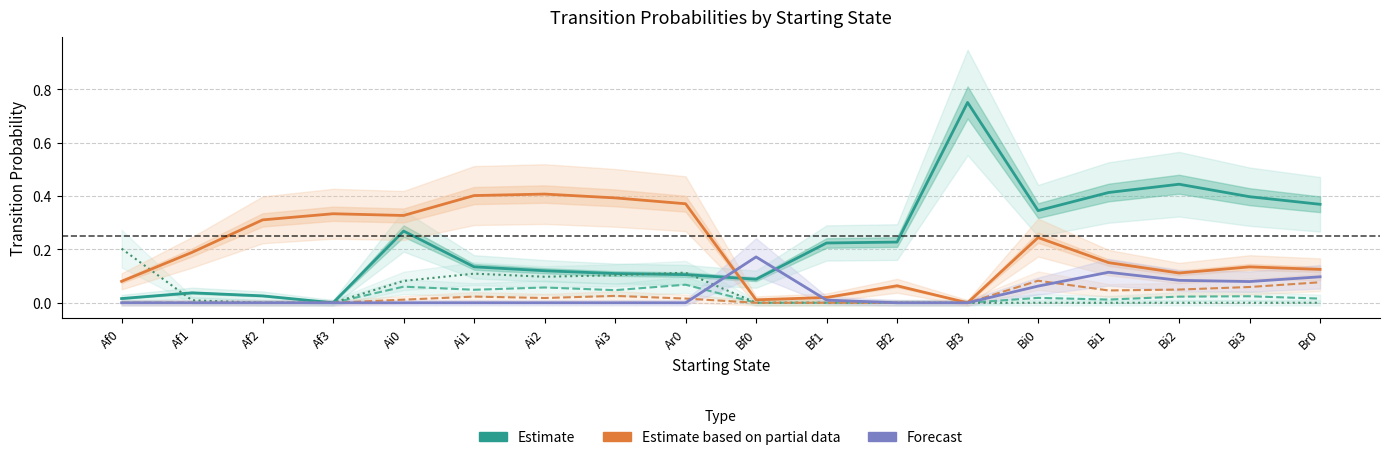

What is the difference between the maximum and minimum values in the Ai0 (Estimate) series?

0.1